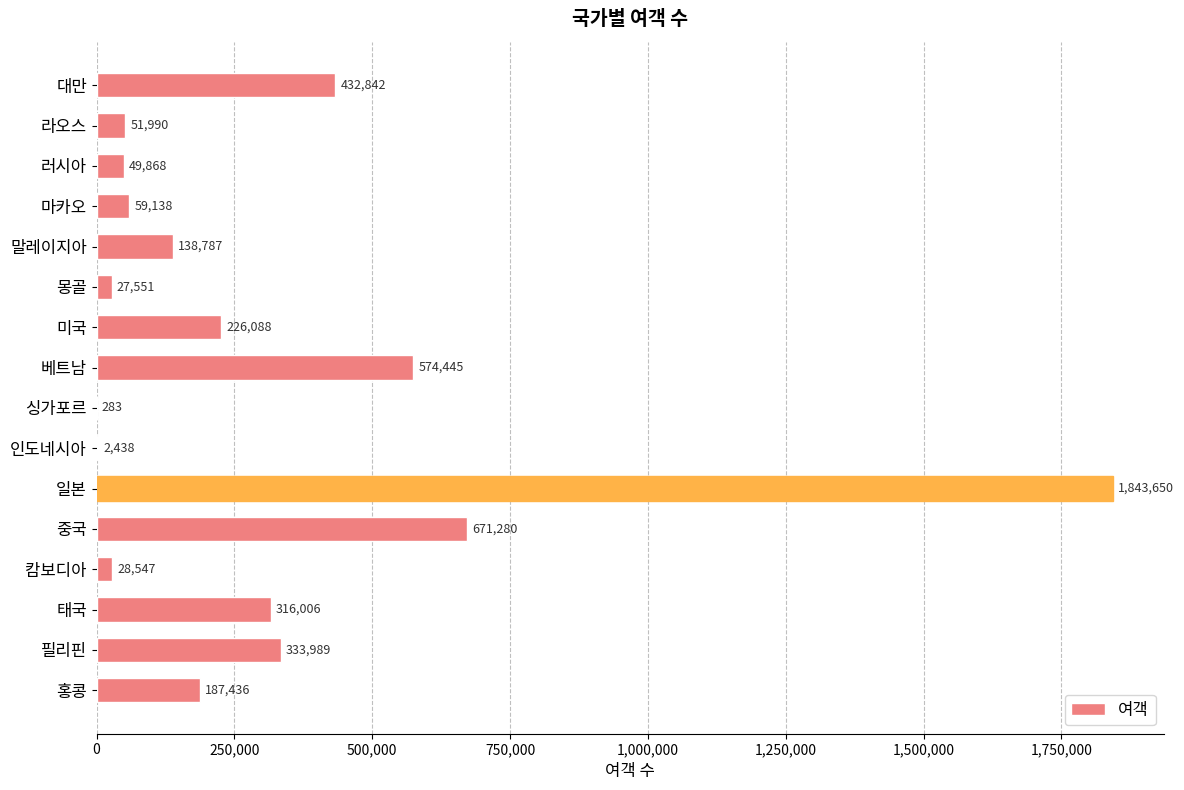

What is the sum of all values?

4944338